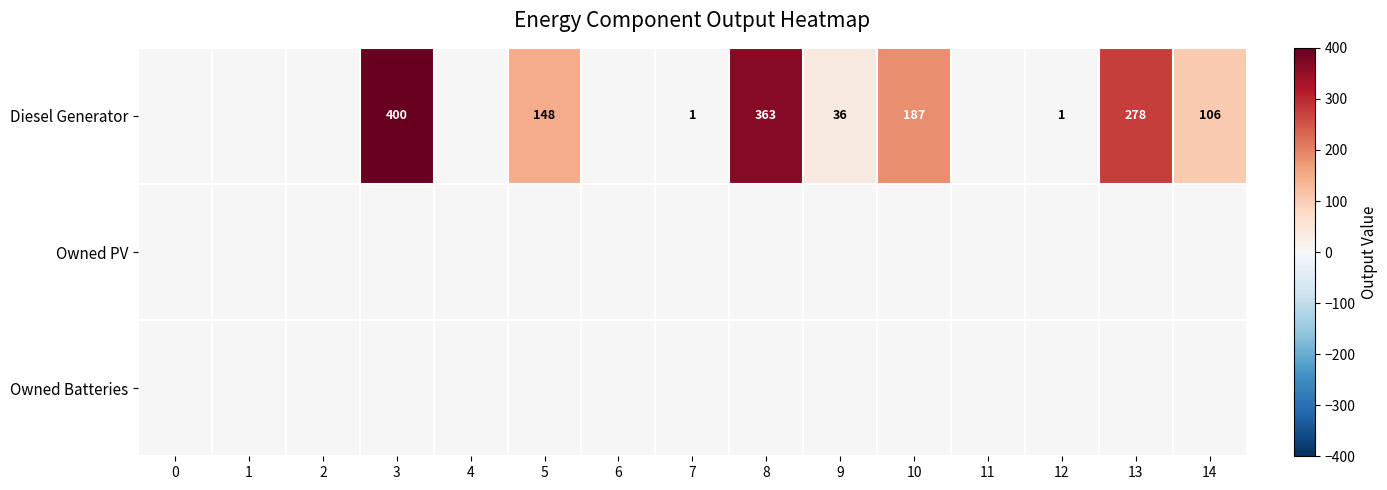

Between 0 and 12, which is larger?

12